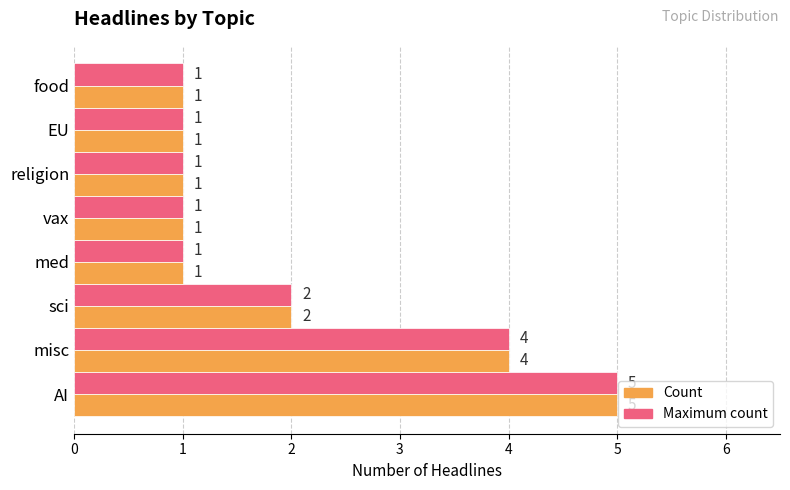

What is the difference between the maximum and minimum values in the Count series?

4